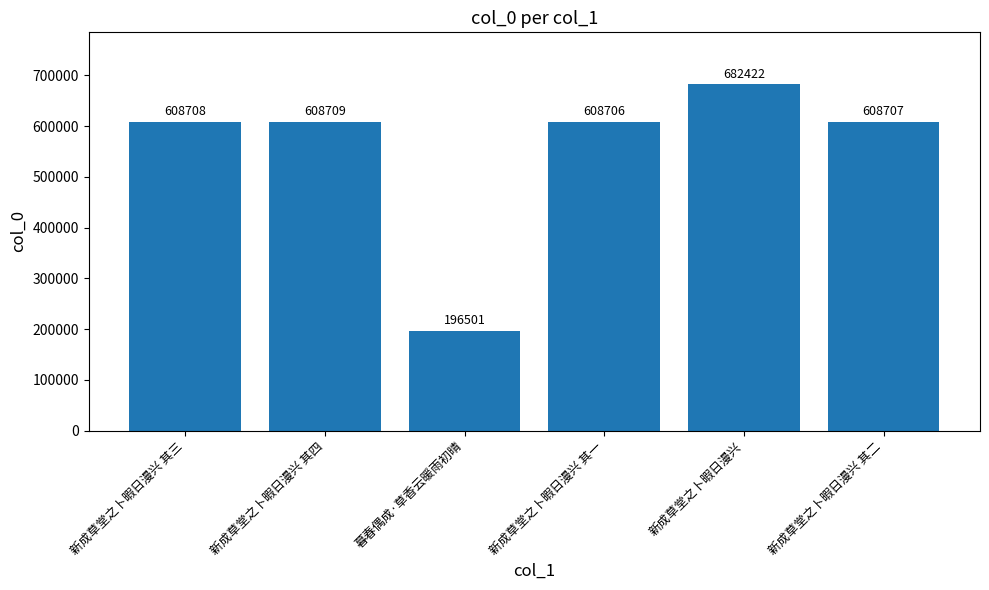

Reading left to right, what are all the values shown in this chart?

新成草堂之卜暇日漫兴 其三=608708	新成草堂之卜暇日漫兴 其四=608709	暮春偶成·草香云暖雨初晴=196501	新成草堂之卜暇日漫兴 其一=608706	新成草堂之卜暇日漫兴=682422	新成草堂之卜暇日漫兴 其二=608707